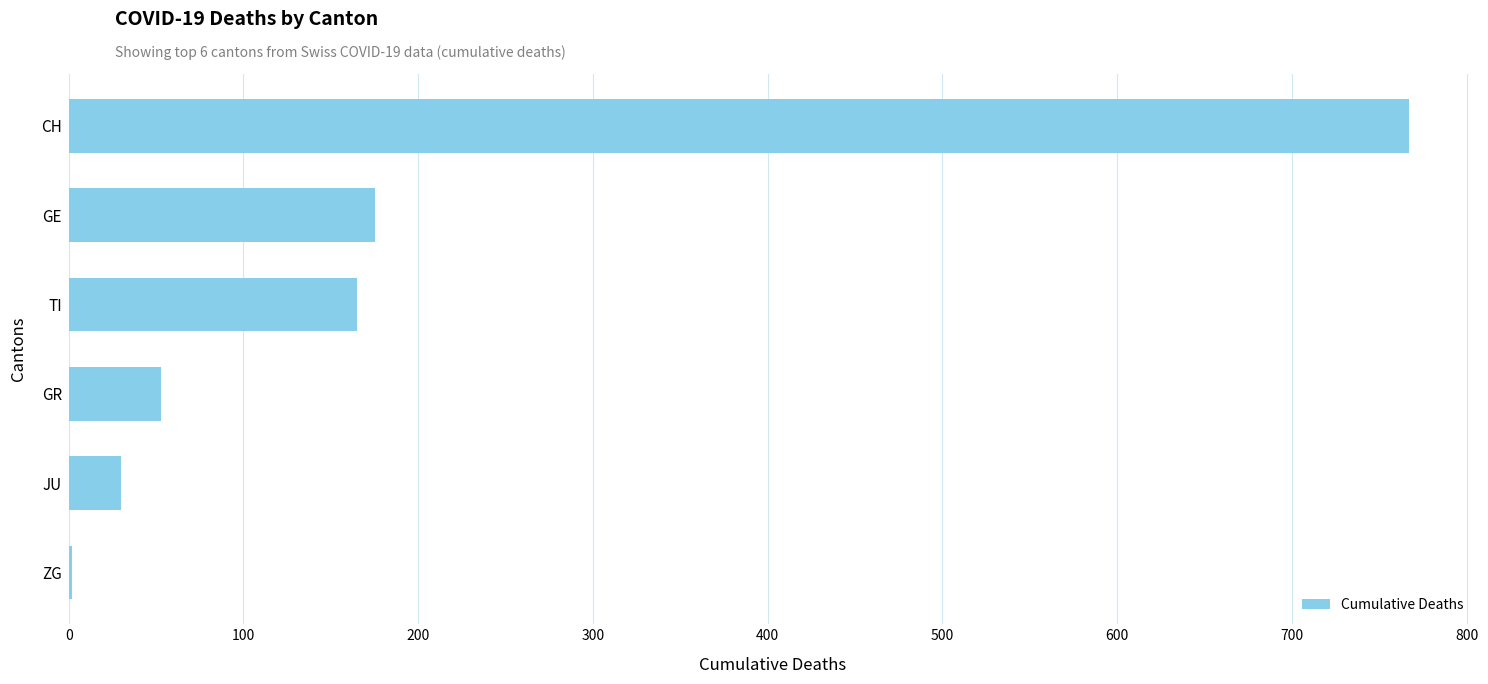

What is the sum of all values?

1192